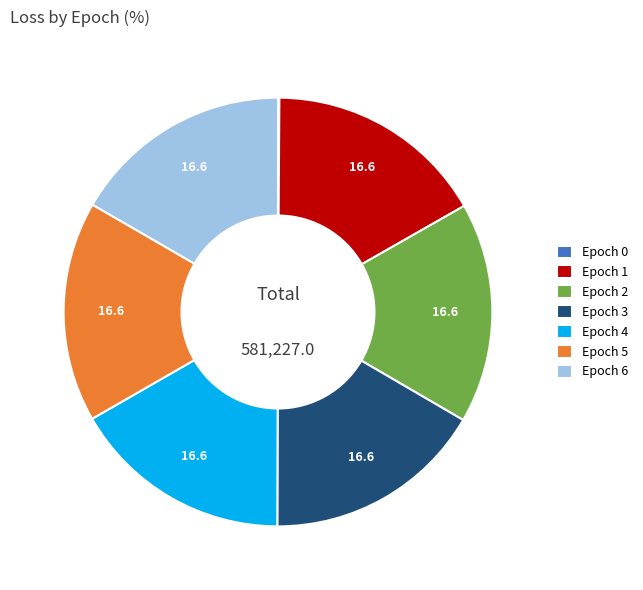

The Epoch 6 slice represents 17% of the pie. True or false?

True